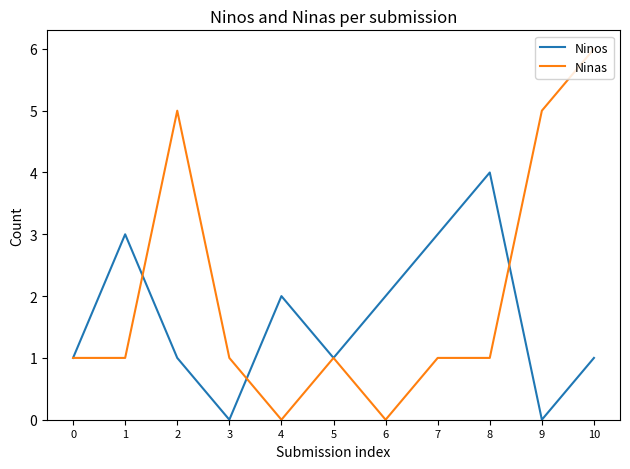

The value of Ninos at 8 is 4. True or false?

True